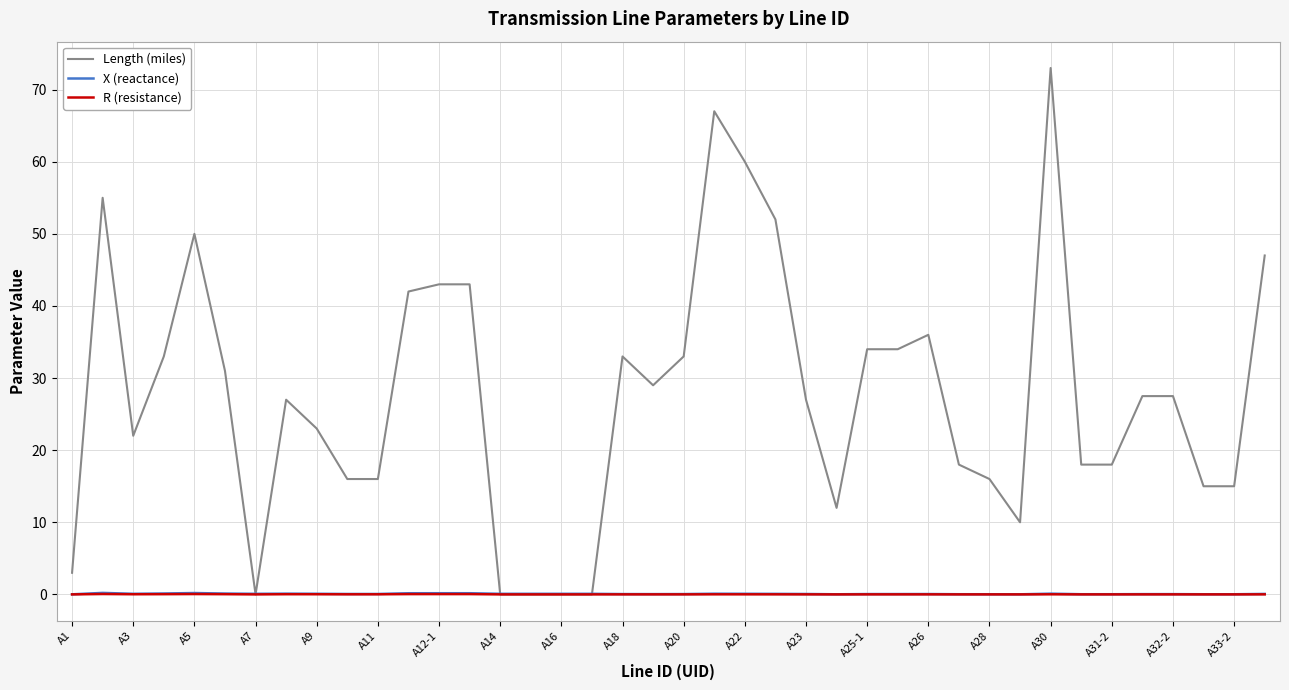

Which series has the largest total across all categories?

Length (miles)